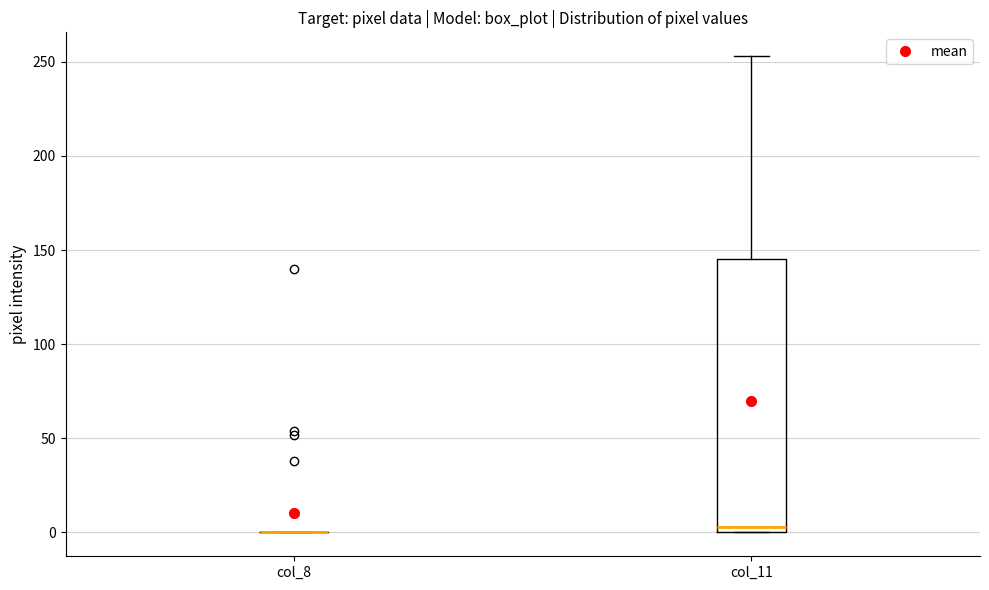

Comparing the boxes themselves (not the whiskers), which one is the tallest?

col_11